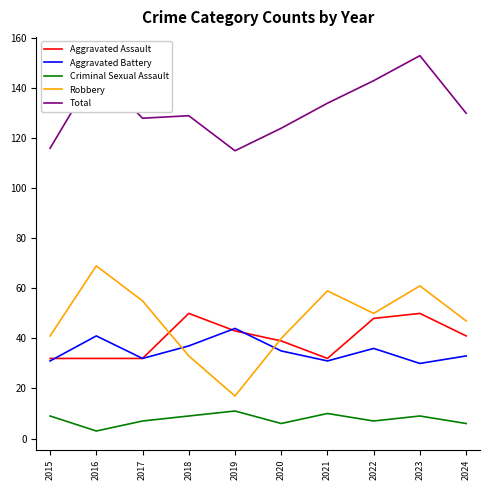

How many Criminal Sexual Assault values are between 6 and 9?

7